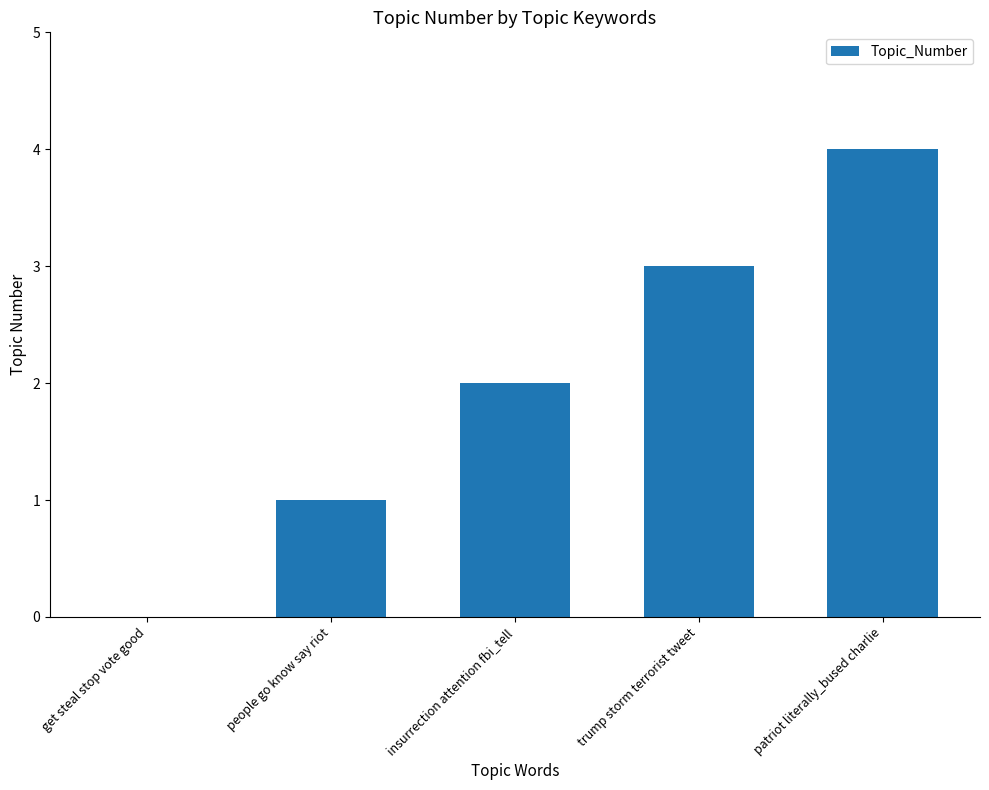

Is it true that the value at insurrection attention fbi_tell is 2?

True